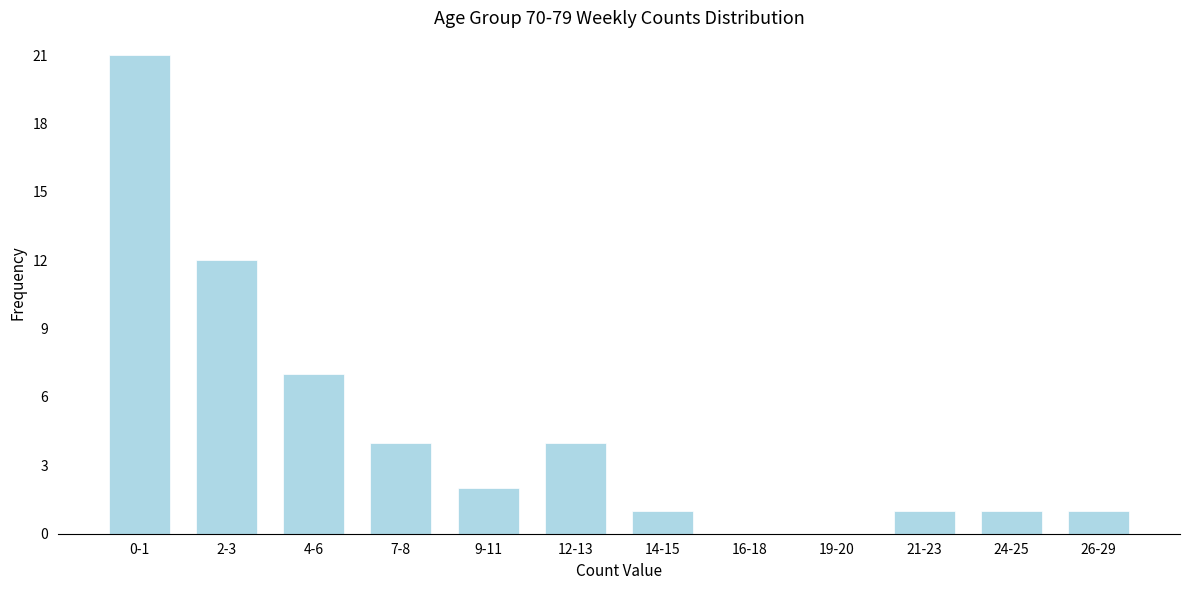

Reading left to right, list all the values displayed in this chart.

0-1=21	2-3=12	4-6=7	7-8=4	9-11=2	12-13=4	14-15=1	16-18=0	19-20=0	21-23=1	24-25=1	26-29=1